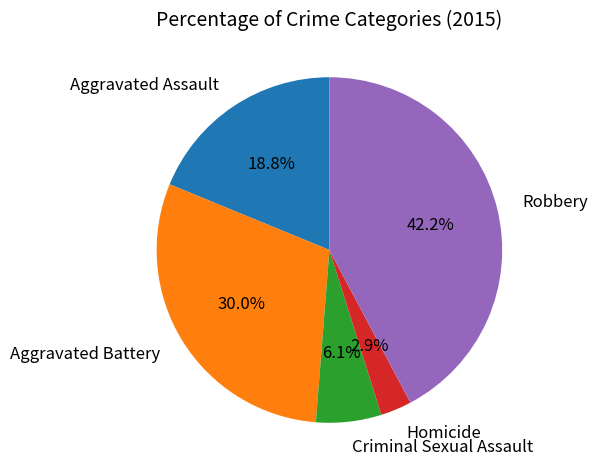

Is there any slice that represents more than half of the pie?

No